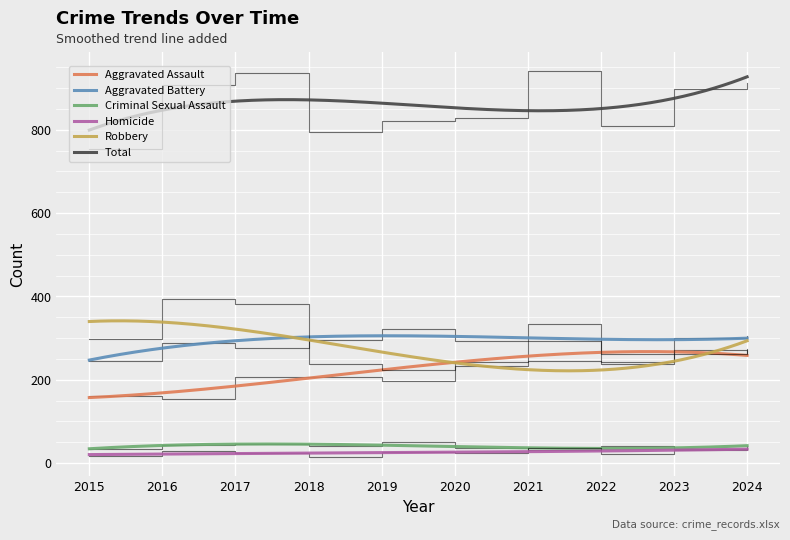

What is the value of the Aggravated Assault point at the 2nd from the left?

154